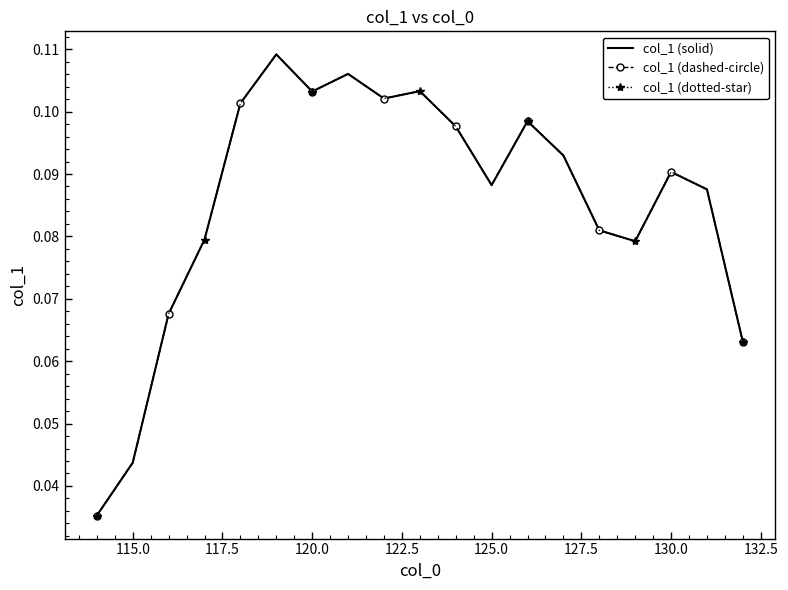

True or false: col_1 (dashed-circle) and col_1 (dotted-star) intersect in this chart.

False